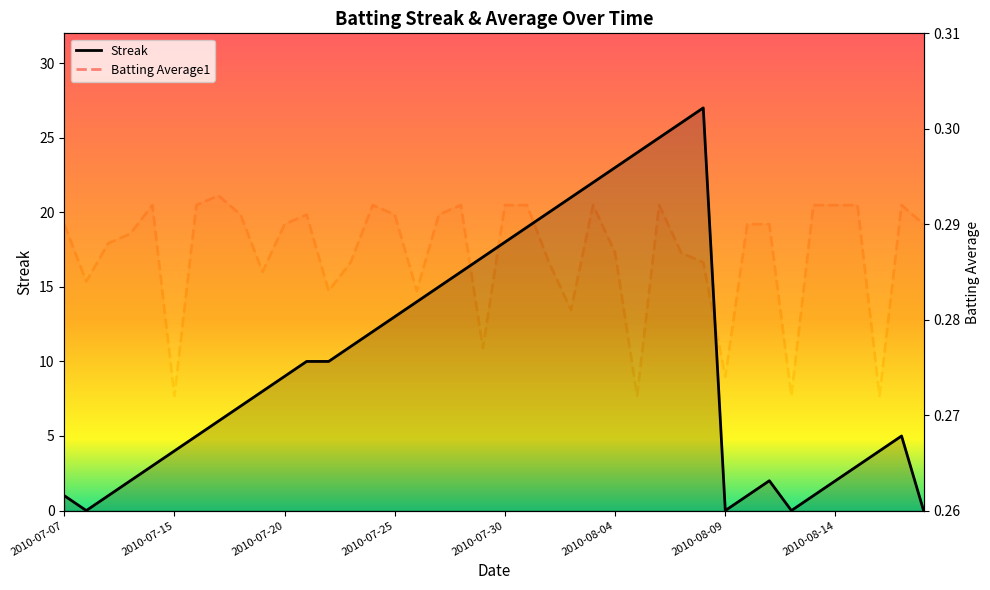

True or false: Streak has more than 2 interior local peaks.

True